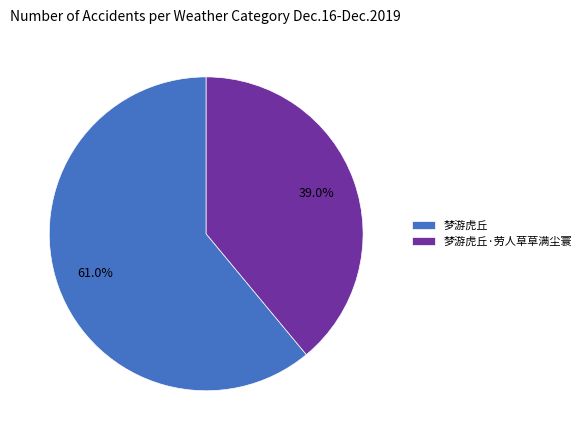

To the nearest percent, what percentage of the pie is 梦游虎丘·劳人草草满尘寰?

39%